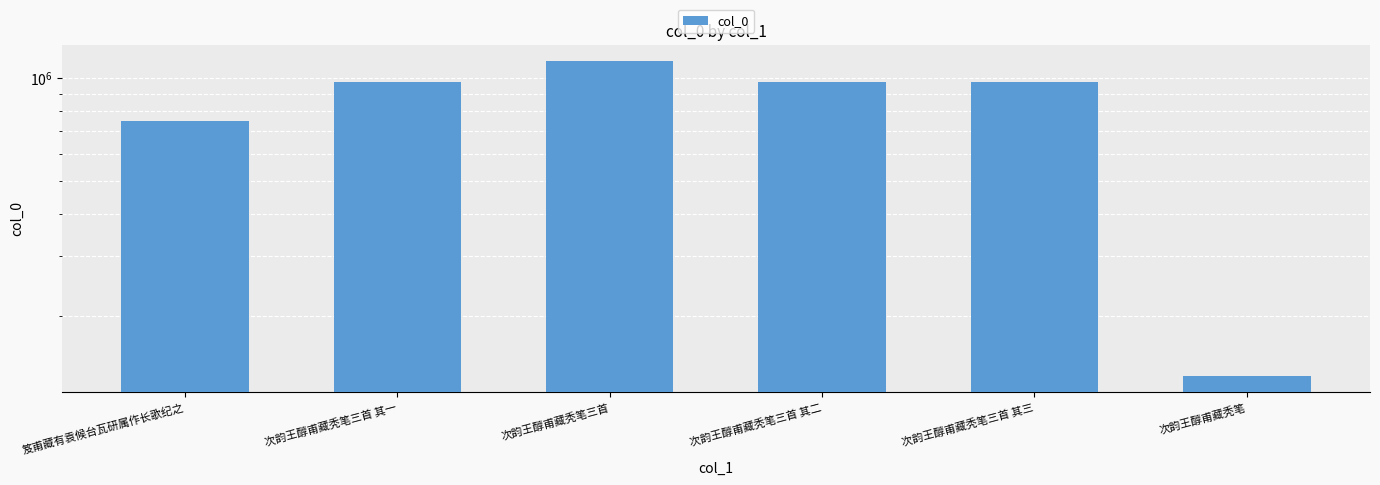

What is the label of the 4th bar from the left?

次韵王醇甫藏秃笔三首 其二